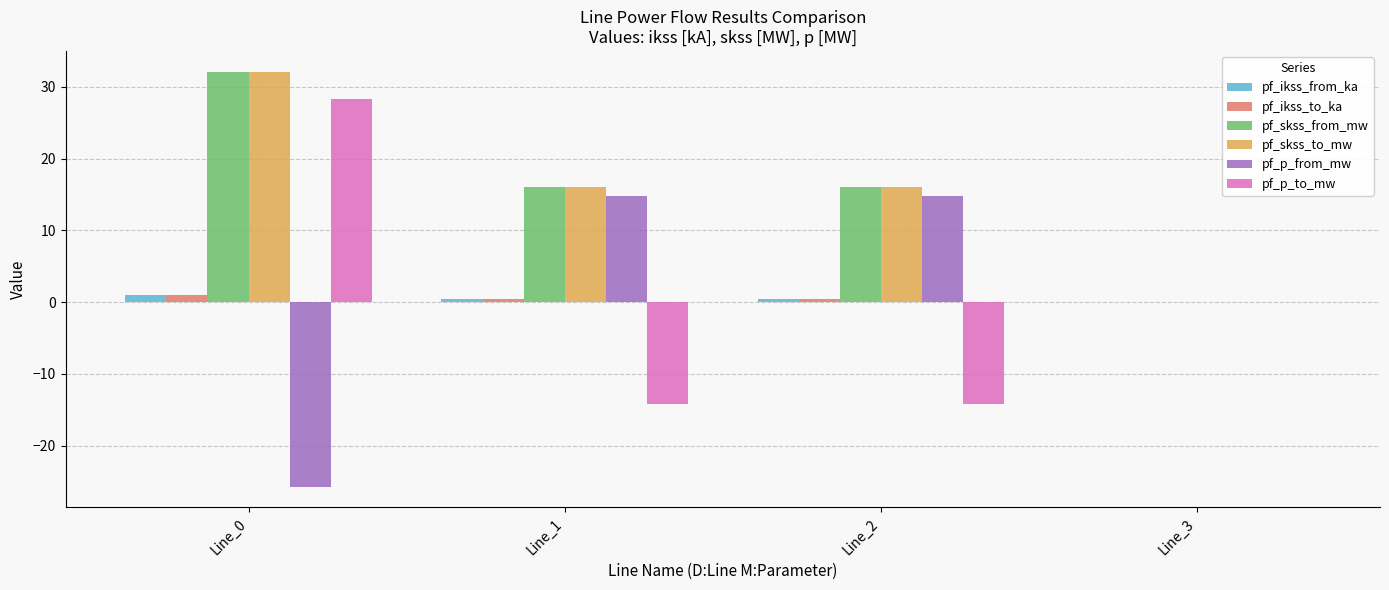

Which category has the highest value in the pf_p_to_mw series?

Line_0